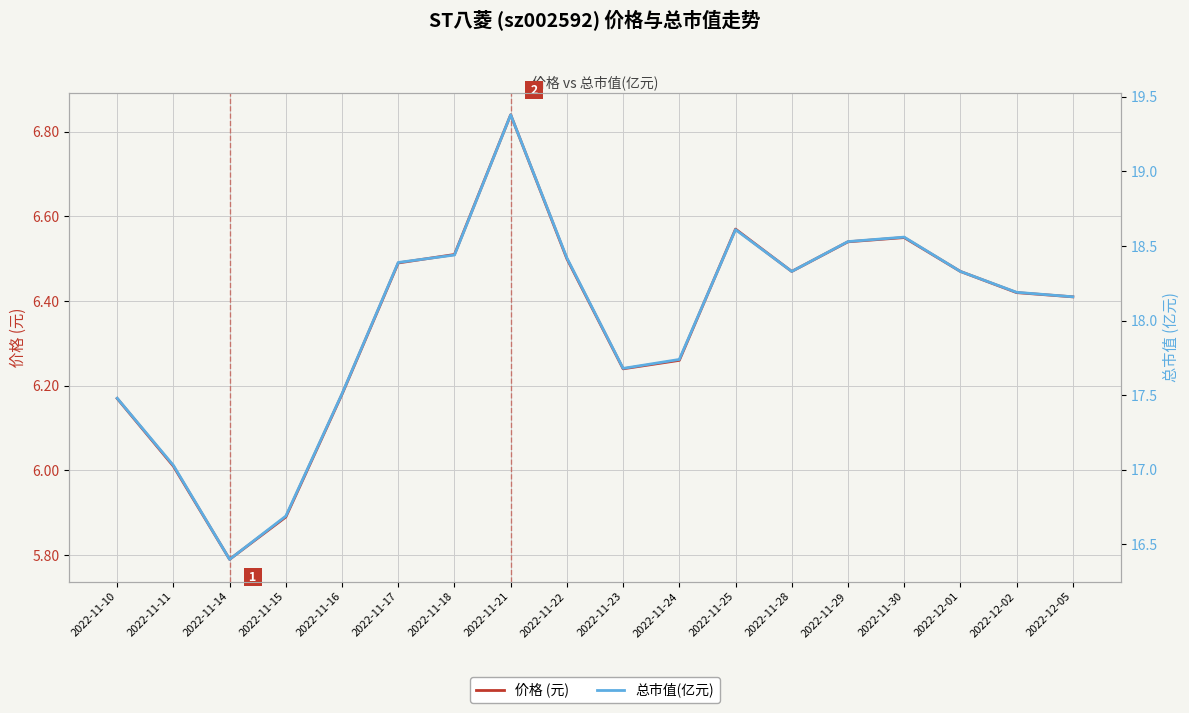

Rank the series at 2022-11-21 from lowest to highest value.

价格 (元), 总市值(亿元)